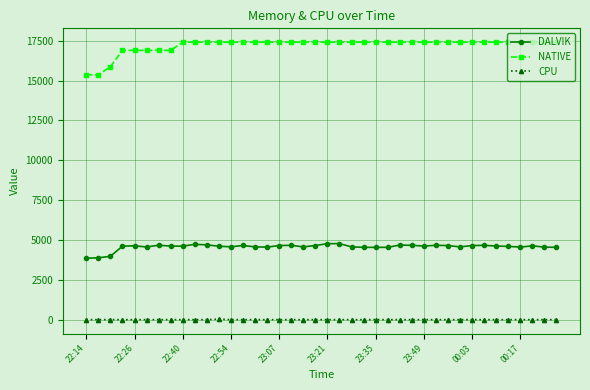

Which series has the largest range (max minus min)?

NATIVE